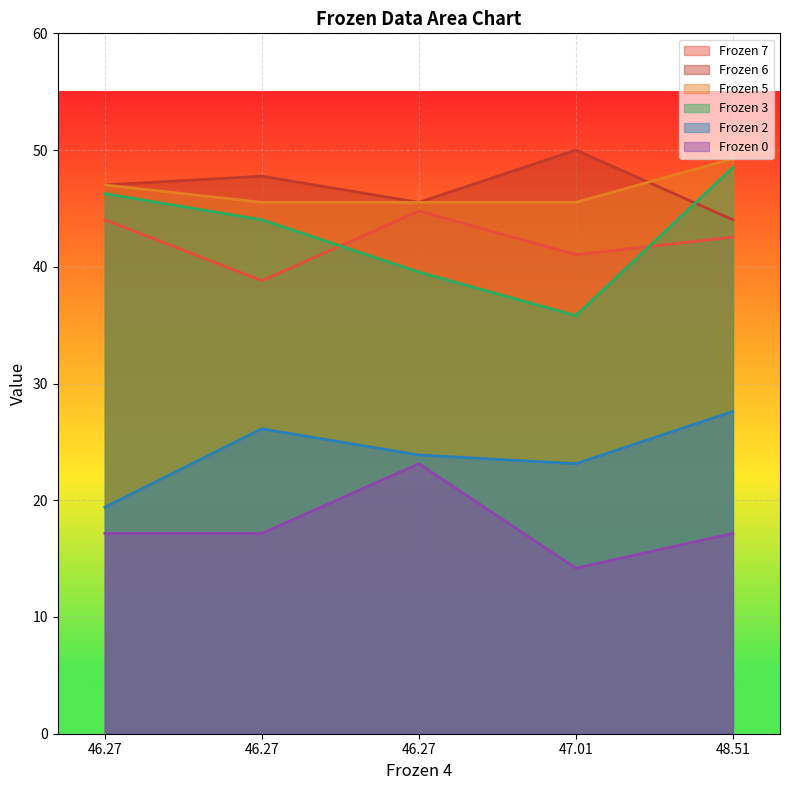

Reading left to right, list all the values displayed in this chart.

Frozen 7: 46.27=44.0	46.27=38.8	46.27=44.8	47.01=41.0	48.51=42.5
Frozen 6: 46.27=47.0	46.27=47.8	46.27=45.5	47.01=50.0	48.51=44.0
Frozen 5: 46.27=47.0	46.27=45.5	46.27=45.5	47.01=45.5	48.51=49.2
Frozen 3: 46.27=46.3	46.27=44.0	46.27=39.5	47.01=35.8	48.51=48.5
Frozen 2: 46.27=19.4	46.27=26.1	46.27=23.9	47.01=23.1	48.51=27.6
Frozen 0: 46.27=17.2	46.27=17.2	46.27=23.1	47.01=14.2	48.51=17.2